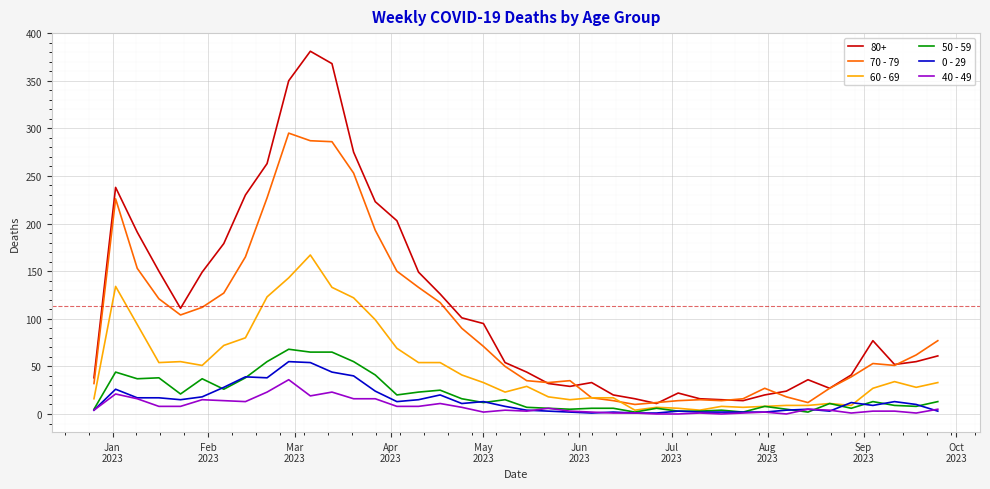

Which series has the largest total across all categories?

80+